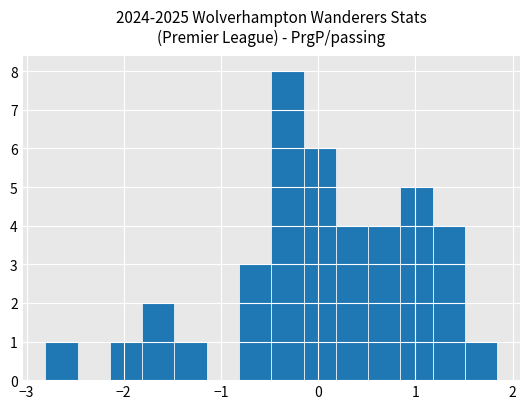

Read against the x-axis, roughly where is the centre of the tallest bar?

-0.3